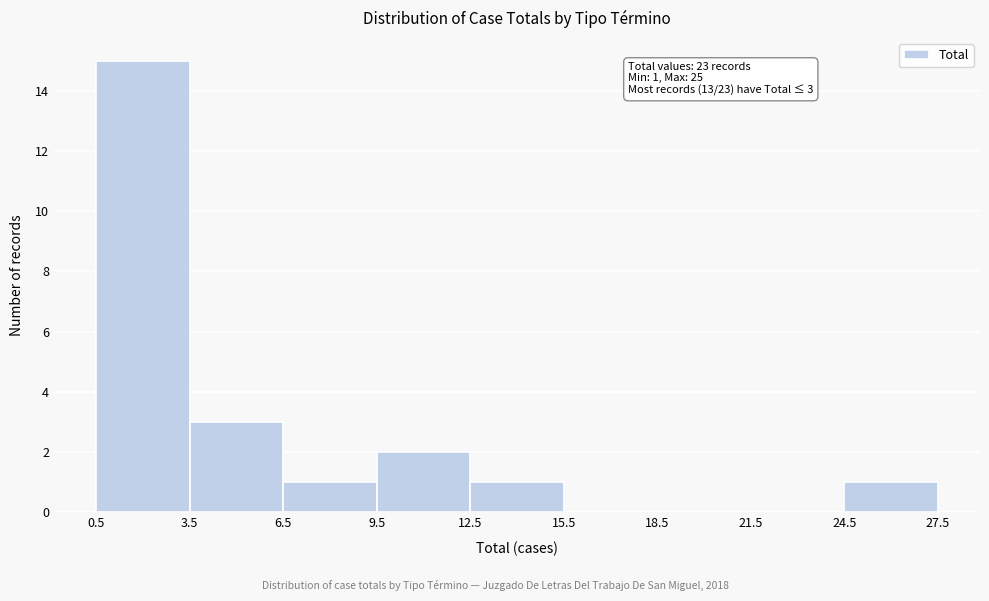

Which range on the x-axis has the tallest bar?

0.5 to 3.5